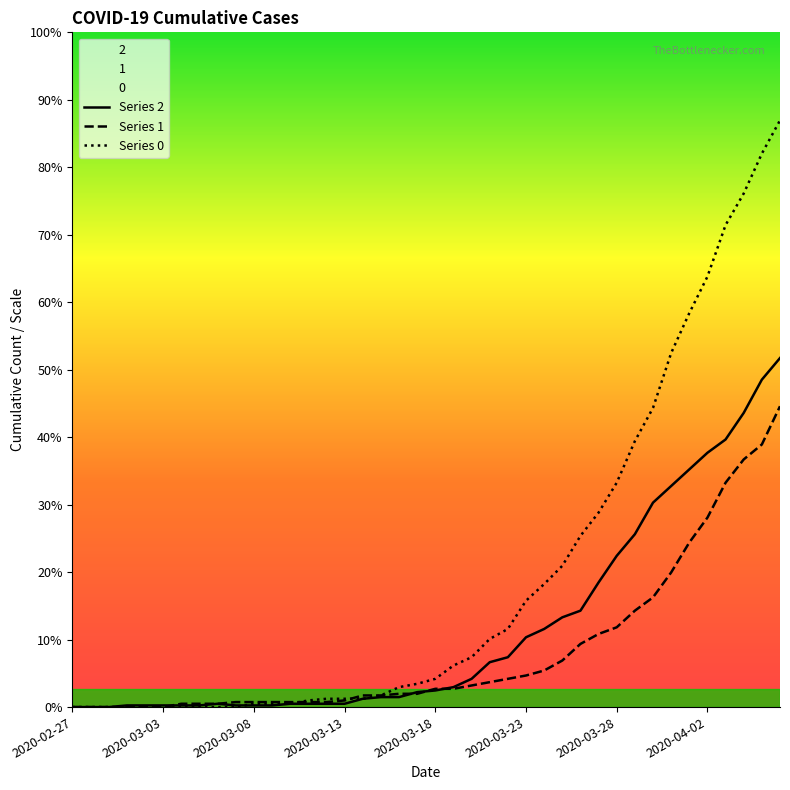

Which category has the lowest value in the Series 2 series?

2020-02-27